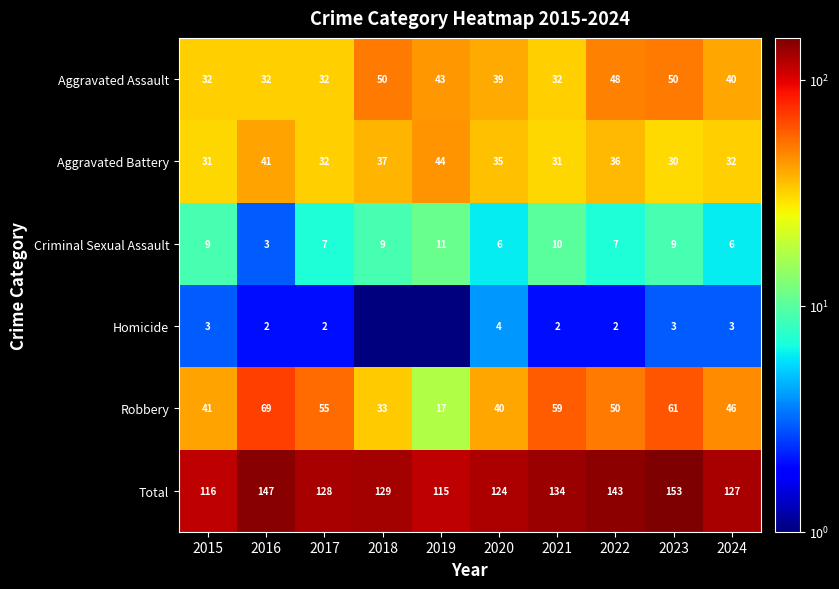

Between 2022 and 2018, which is larger?

2018